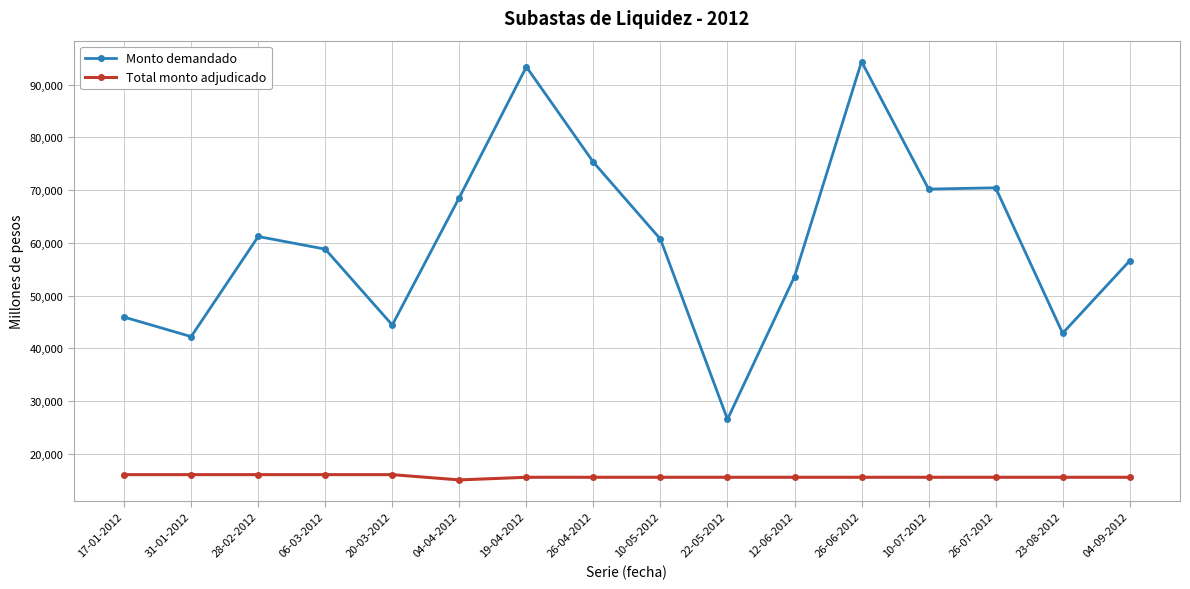

Is it true that Monto demandado equals 94400 at 26-06-2012?

True